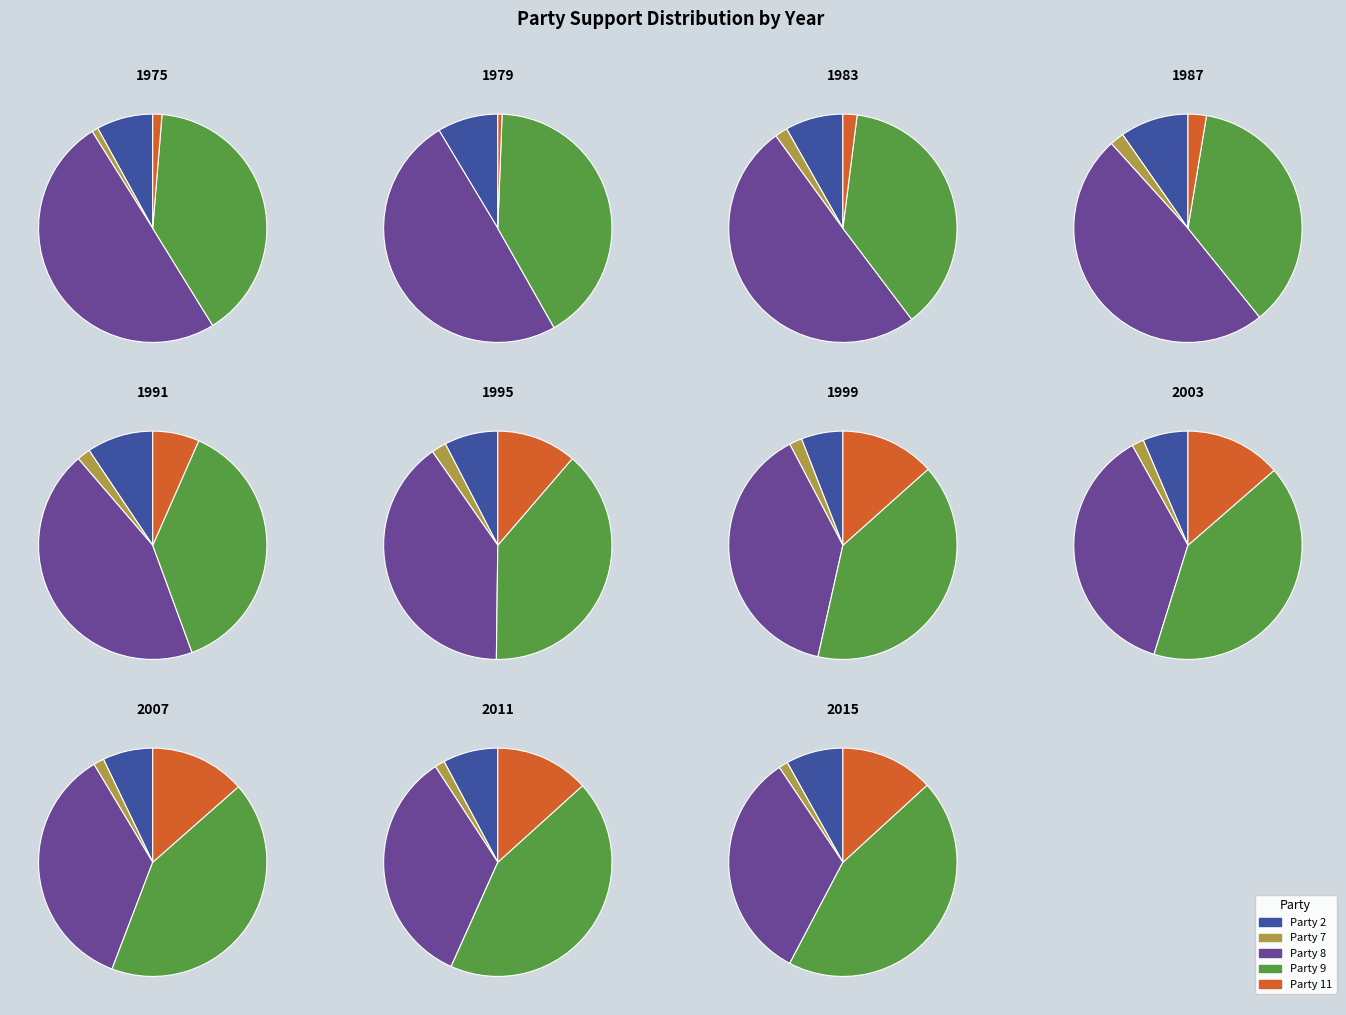

To the nearest percent, what portion does 1987 represent?

3%